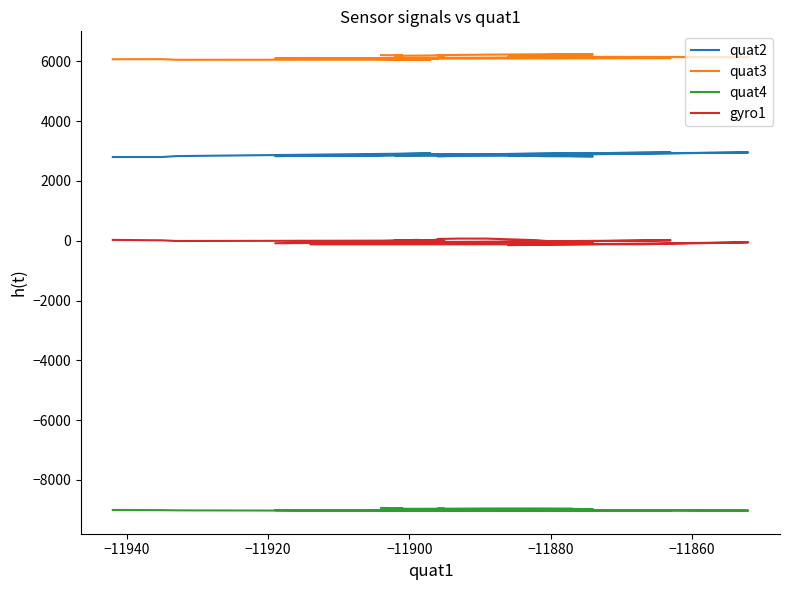

At which category does the chart reach its minimum across all series?

−11900